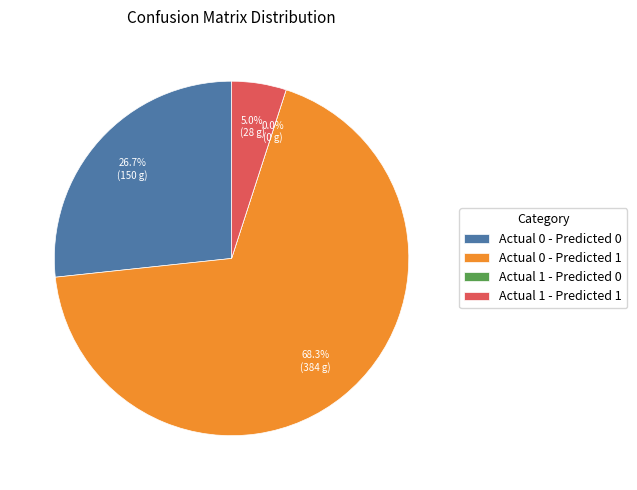

What percentage do Actual 1 - Predicted 0 and Actual 0 - Predicted 0 together represent?

26.7%